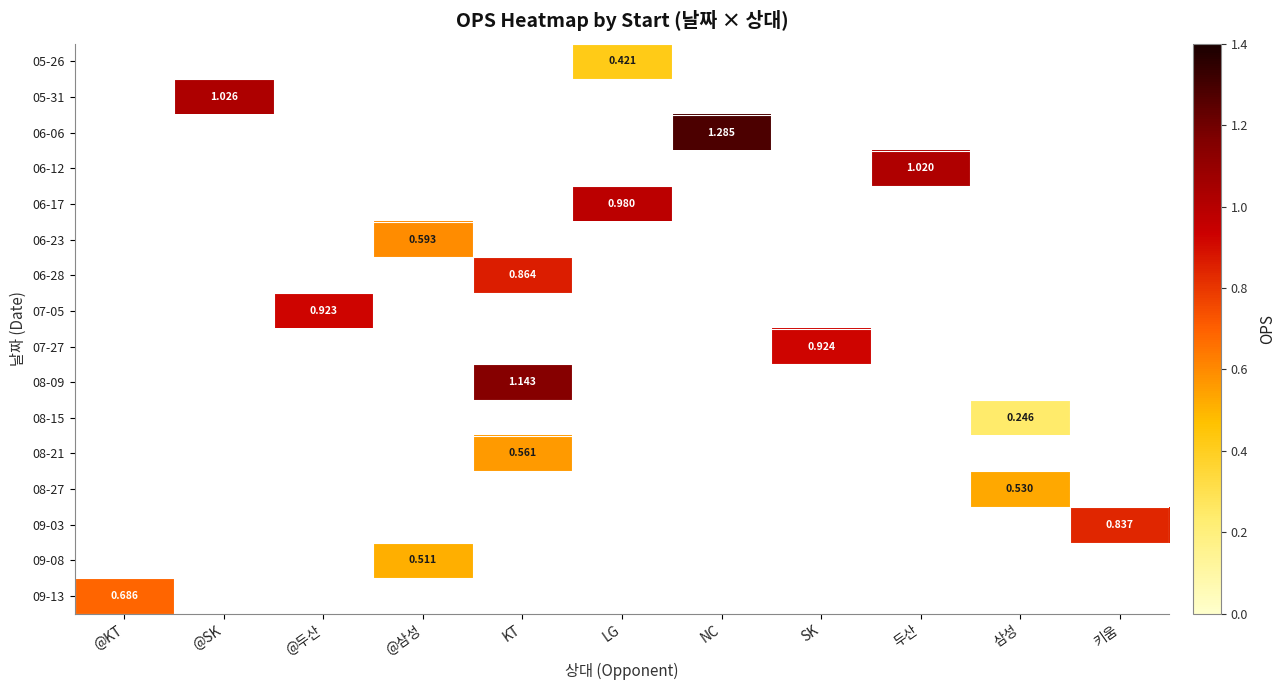

How many distinct data groups are displayed?

16